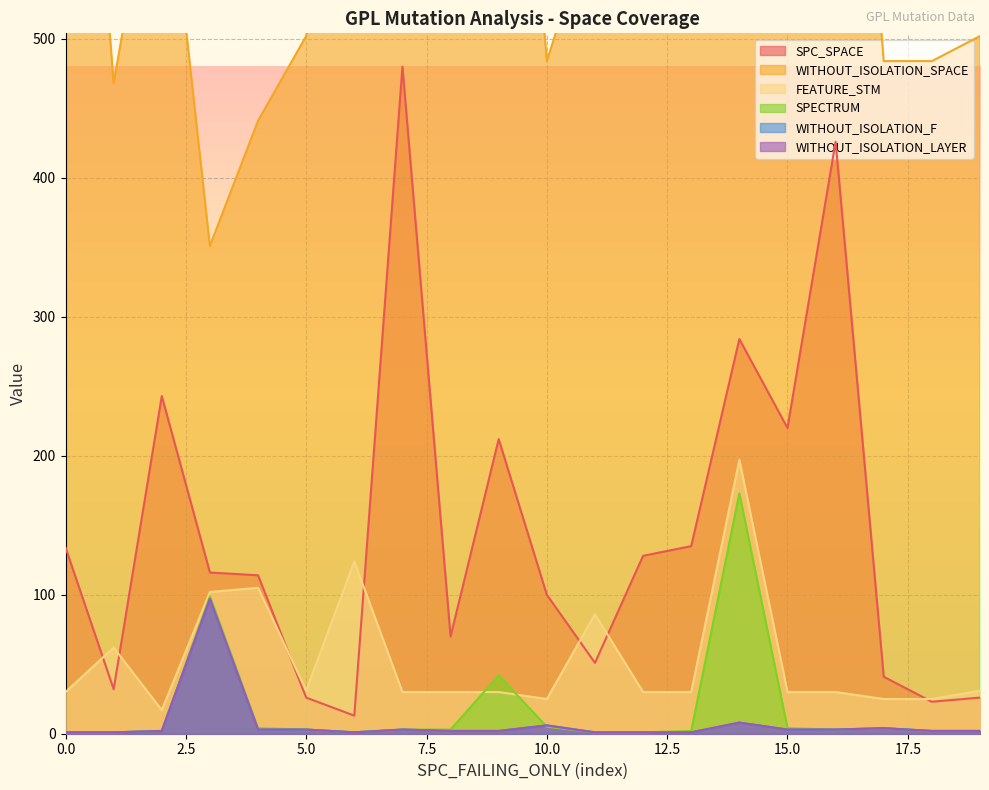

What is the minimum value for SPECTRUM?

1